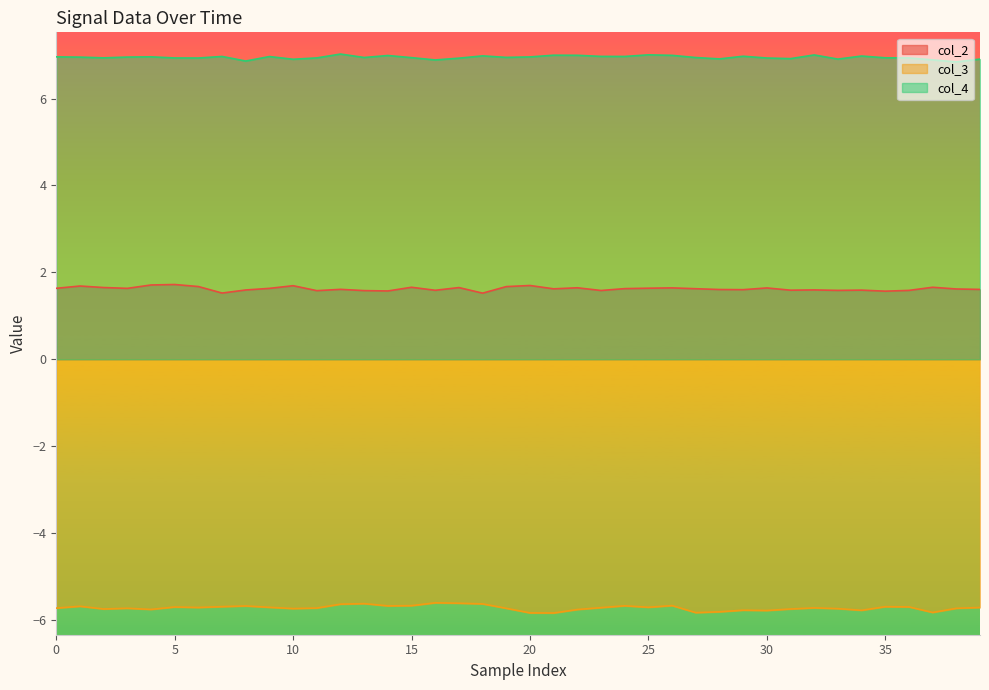

List the series in order of their peak value, lowest first.

col_3, col_2, col_4